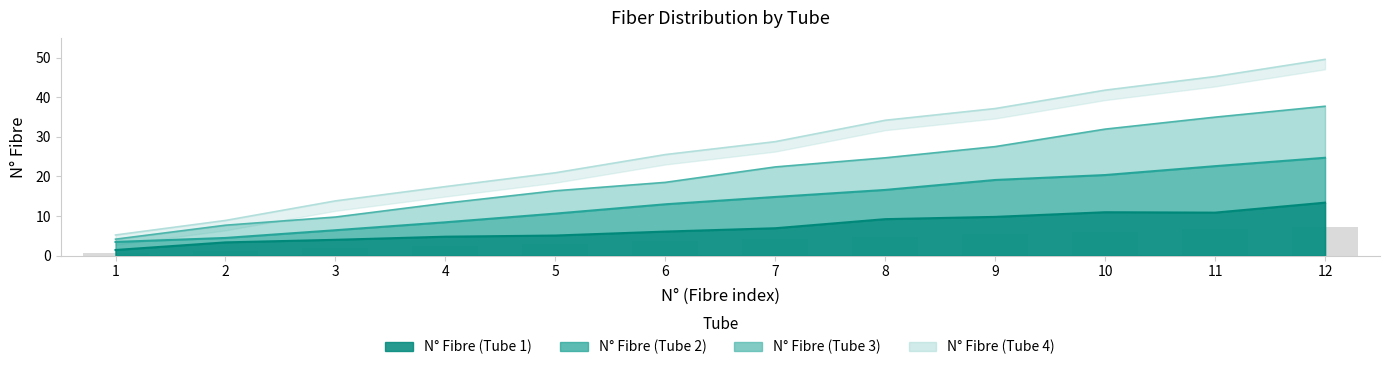

Between 9 and 4, which is larger?

9